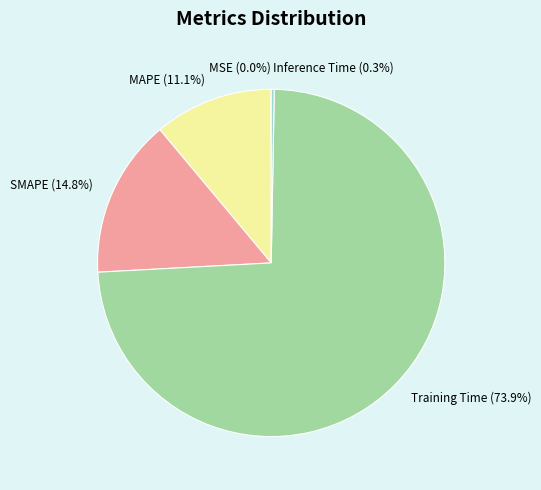

Do SMAPE and MAPE together represent more than half of the pie?

No